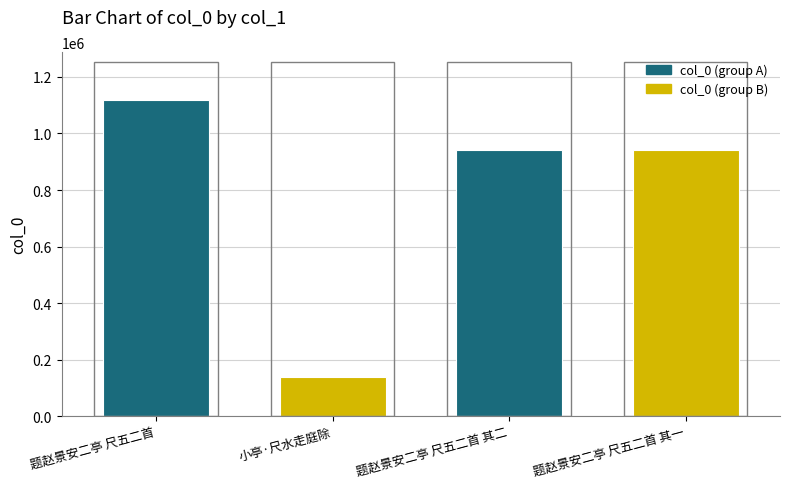

The value at 题赵景安二亭 尺五二首 其一 is 1397573. True or false?

False